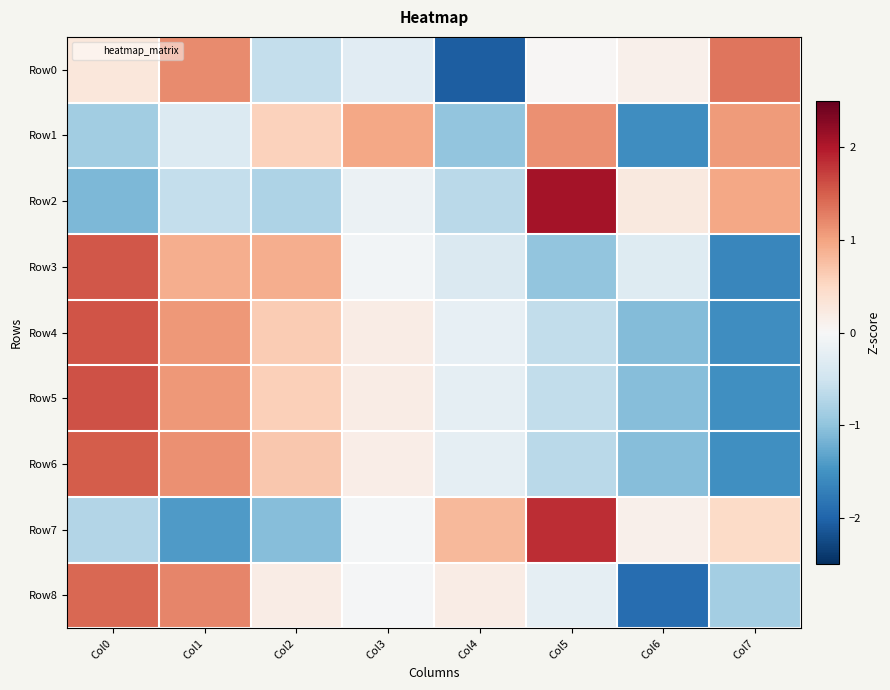

Reading right to left, extract all data points from this chart.

Row0: Col7=1.3	Col6=0.1	Col5=0.0	Col4=-2.1	Col3=-0.3	Col2=-0.6	Col1=1.2	Col0=0.3
Row1: Col7=1.1	Col6=-1.5	Col5=1.1	Col4=-1.0	Col3=1.0	Col2=0.6	Col1=-0.3	Col0=-0.9
Row2: Col7=1.0	Col6=0.3	Col5=2.1	Col4=-0.7	Col3=-0.1	Col2=-0.8	Col1=-0.6	Col0=-1.1
Row3: Col7=-1.6	Col6=-0.3	Col5=-1.0	Col4=-0.4	Col3=-0.1	Col2=0.9	Col1=0.9	Col0=1.6
Row4: Col7=-1.5	Col6=-1.1	Col5=-0.6	Col4=-0.2	Col3=0.2	Col2=0.6	Col1=1.1	Col0=1.6
Row5: Col7=-1.5	Col6=-1.1	Col5=-0.6	Col4=-0.2	Col3=0.2	Col2=0.6	Col1=1.1	Col0=1.6
Row6: Col7=-1.5	Col6=-1.1	Col5=-0.7	Col4=-0.2	Col3=0.2	Col2=0.7	Col1=1.1	Col0=1.5
Row7: Col7=0.5	Col6=0.1	Col5=1.8	Col4=0.8	Col3=-0.0	Col2=-1.1	Col1=-1.4	Col0=-0.7
Row8: Col7=-0.9	Col6=-1.9	Col5=-0.2	Col4=0.2	Col3=-0.0	Col2=0.2	Col1=1.2	Col0=1.4